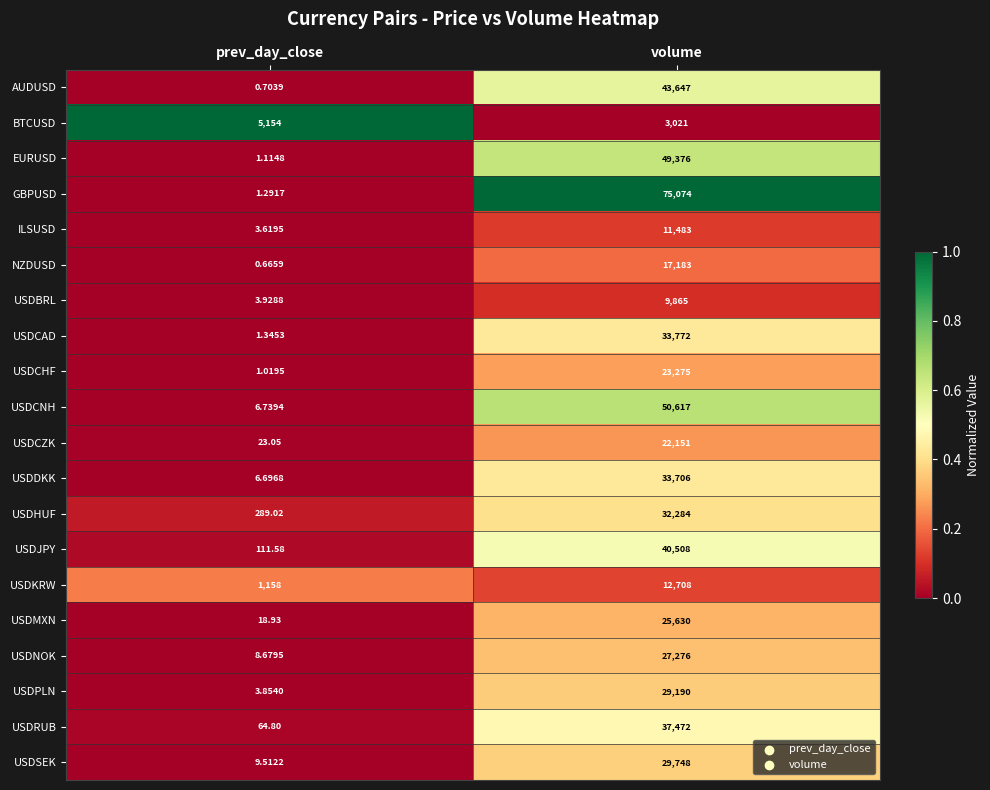

List the series in order of their peak value, highest first.

GBPUSD, USDCNH, EURUSD, AUDUSD, USDJPY, USDRUB, USDCAD, USDDKK, USDHUF, USDSEK, USDPLN, USDNOK, USDMXN, USDCHF, USDCZK, NZDUSD, USDKRW, ILSUSD, USDBRL, BTCUSD